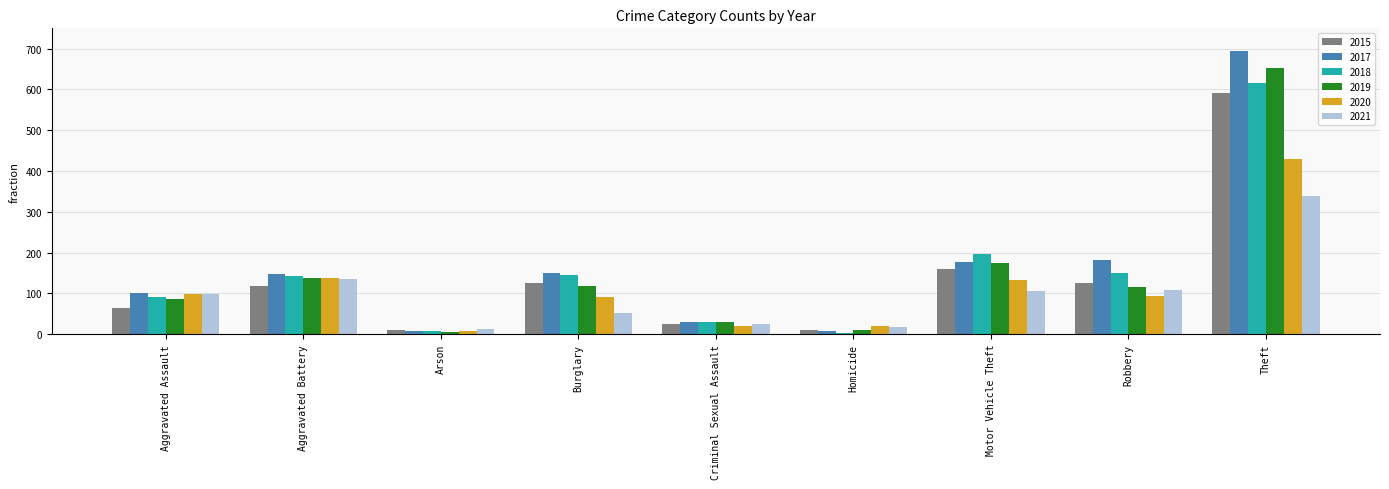

What is the smallest value displayed?

4